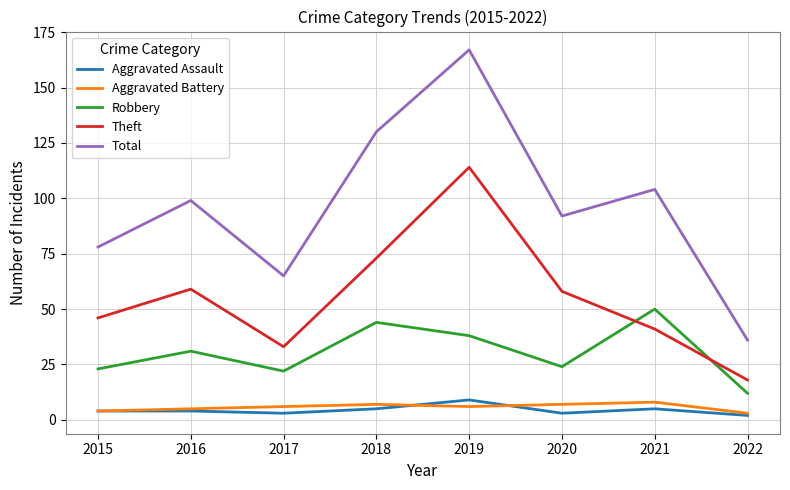

Reading left to right, transcribe all the data shown in this chart.

Aggravated Assault: 4	4	3	5	9	3	5	2
Aggravated Battery: 4	5	6	7	6	7	8	3
Robbery: 23	31	22	44	38	24	50	12
Theft: 46	59	33	73	114	58	41	18
Total: 78	99	65	130	167	92	104	36